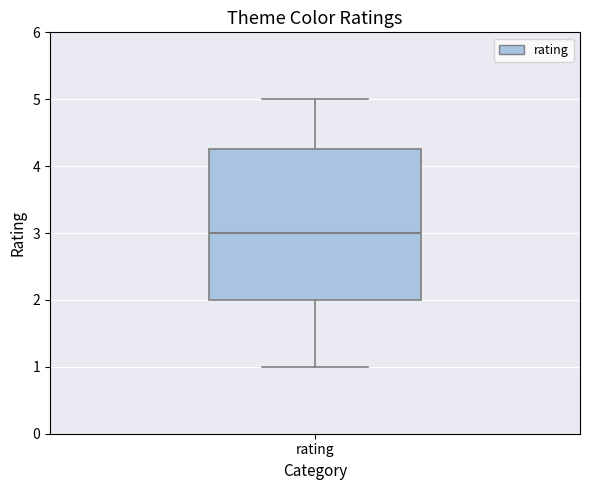

Transcribe this box plot: give where the median line is, the range the box spans, and where the two whiskers end, as read against the y-axis. The values are not printed on the chart, so give them approximately, as read against the axis.

median 3.0, box 2.0 to 4.3, whiskers 1.0 to 5.0